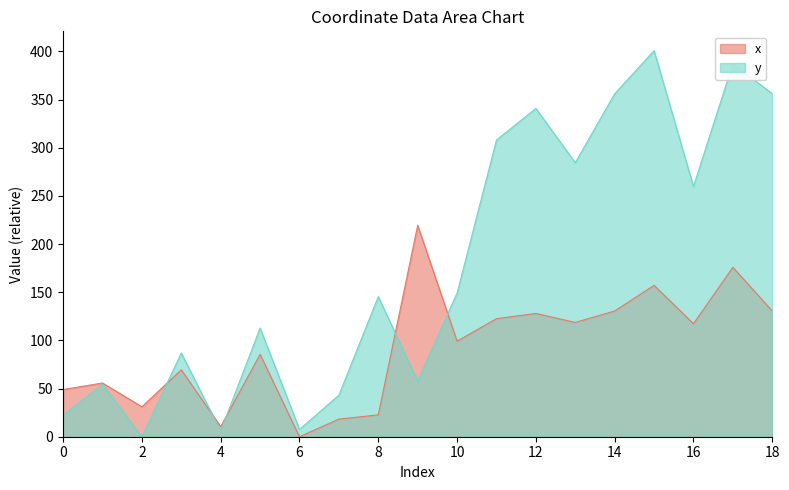

At which category does y reach its first local peak?

1